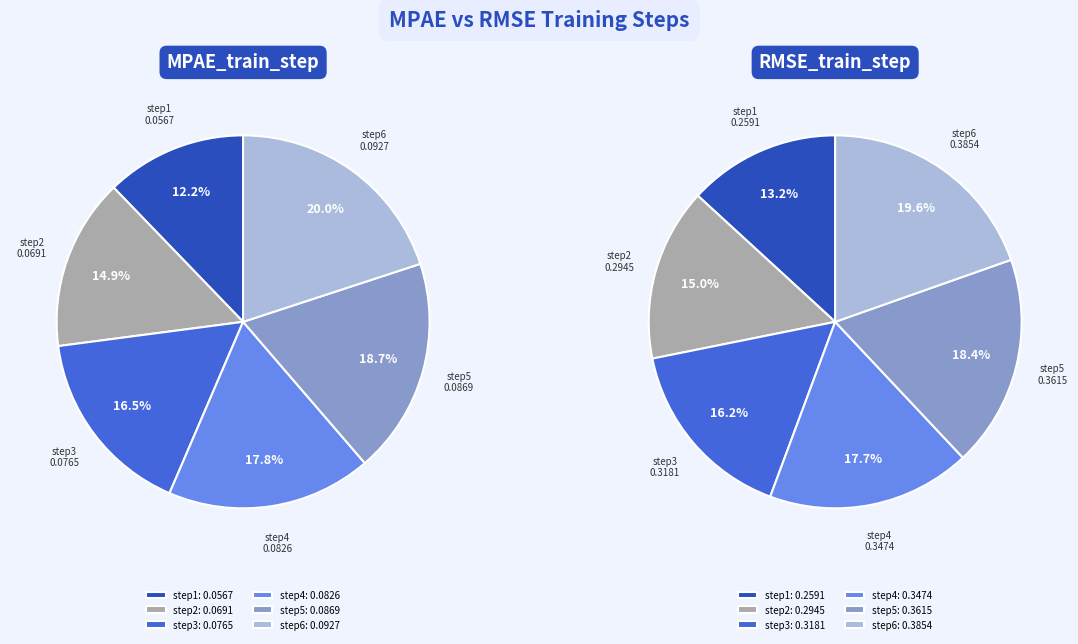

Does step1 represent more than half of the total?

No